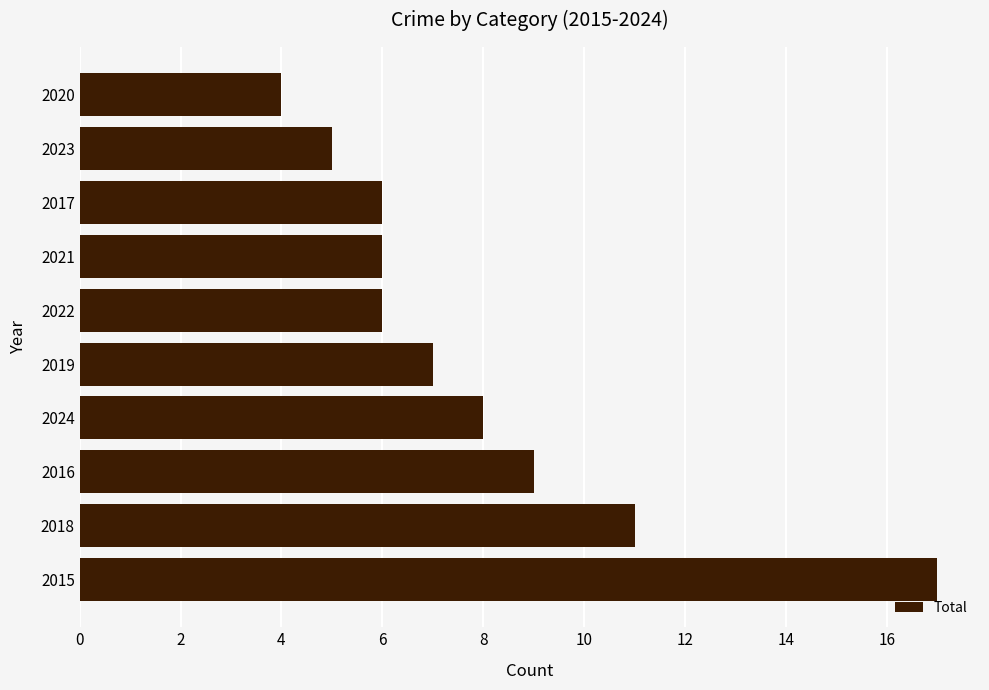

What is the maximum value shown in the chart?

17